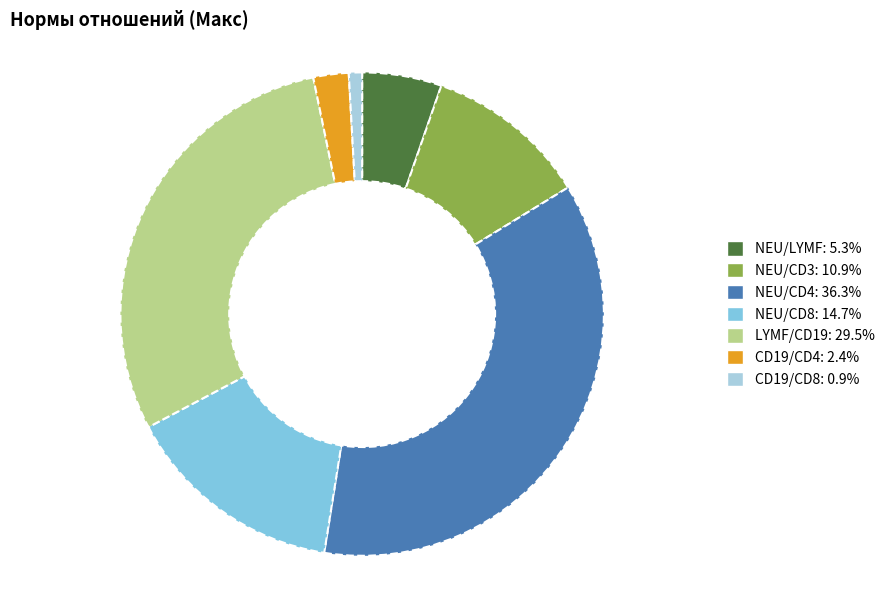

What is the ratio of the value at LYMF/CD19 to the value at NEU/CD4?

0.8